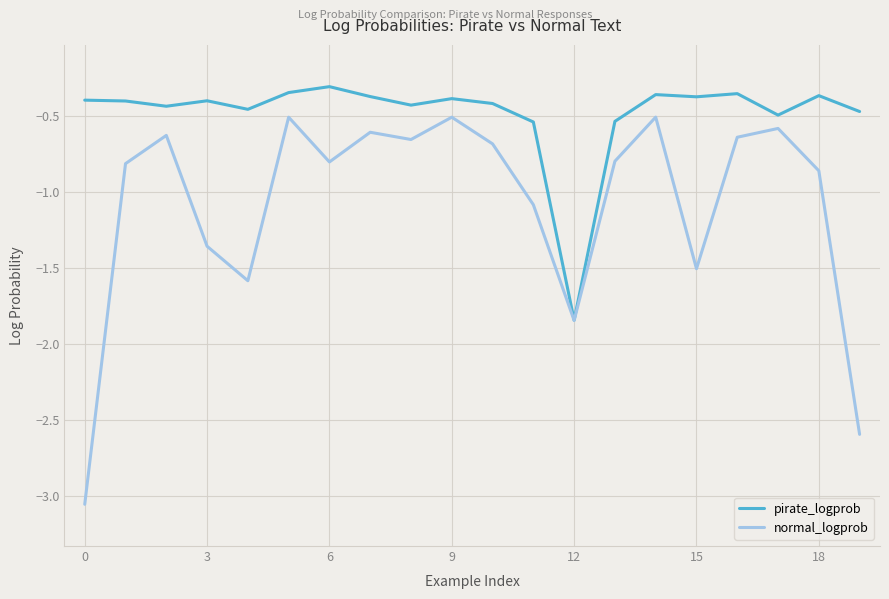

Which series has the largest range (max minus min)?

normal_logprob